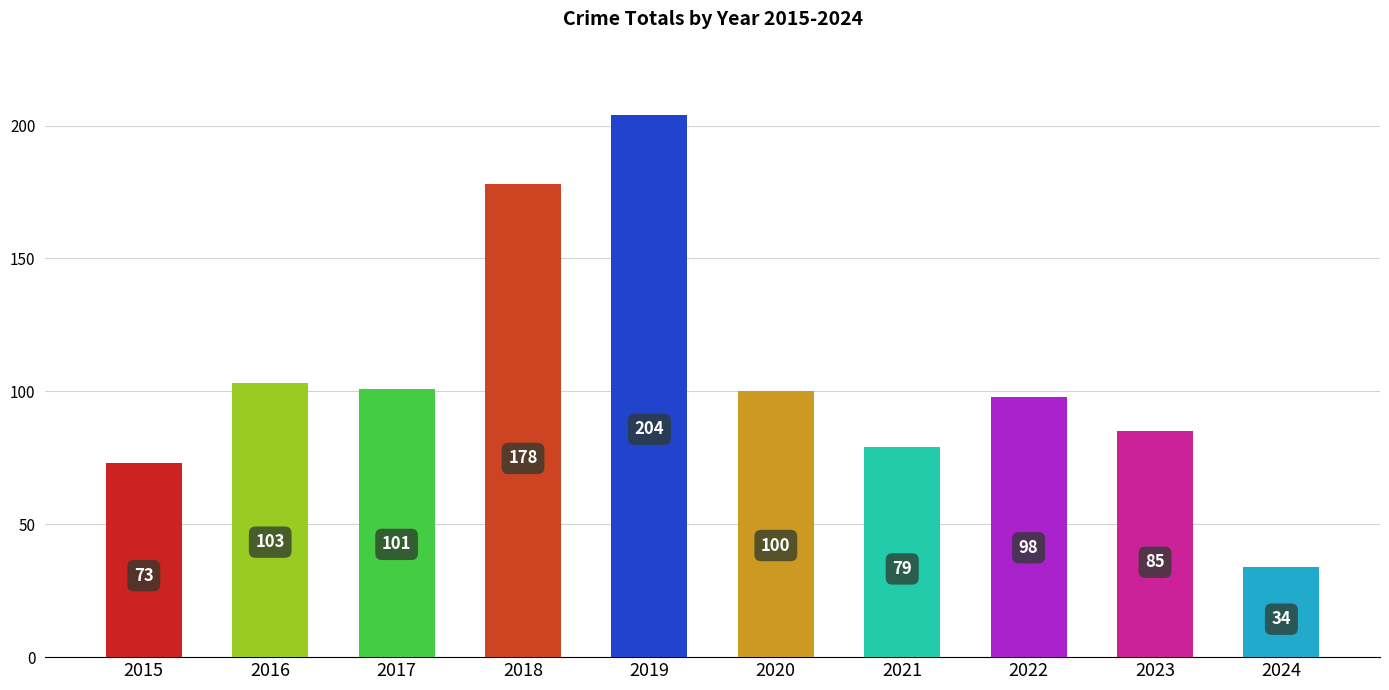

Does the chart contain any negative values?

No